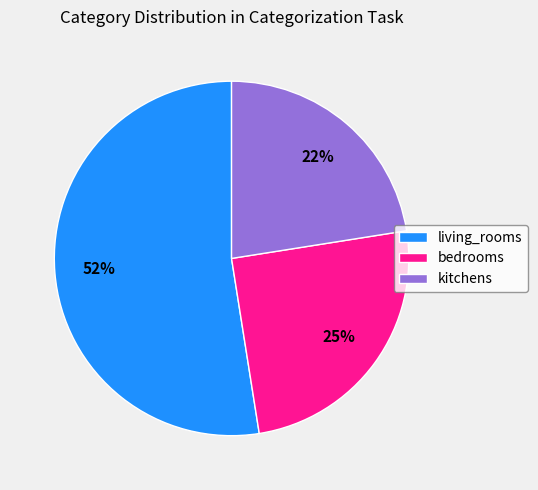

What percentage is the bedrooms slice, to the nearest percent?

25%